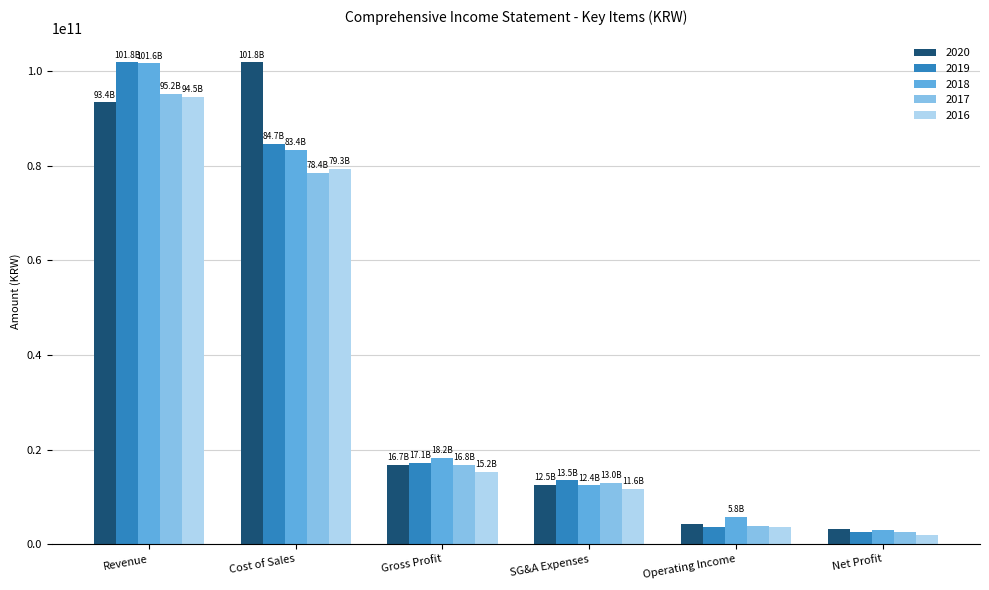

How many values in the 2017 series are below 16761065662?

3